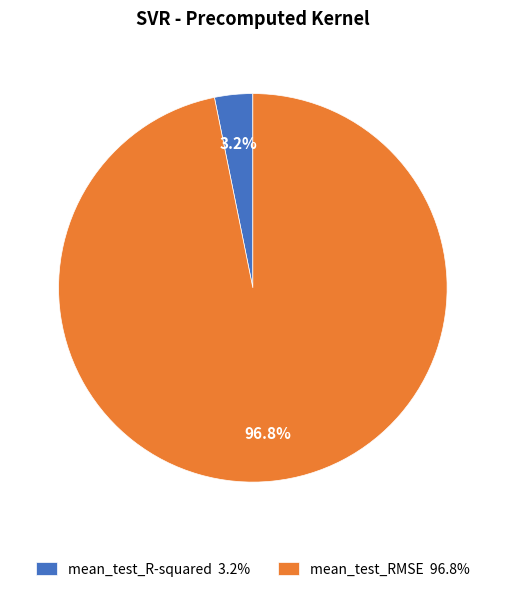

Rank the categories by value from highest to lowest.

mean_test_RMSE, mean_test_R-squared